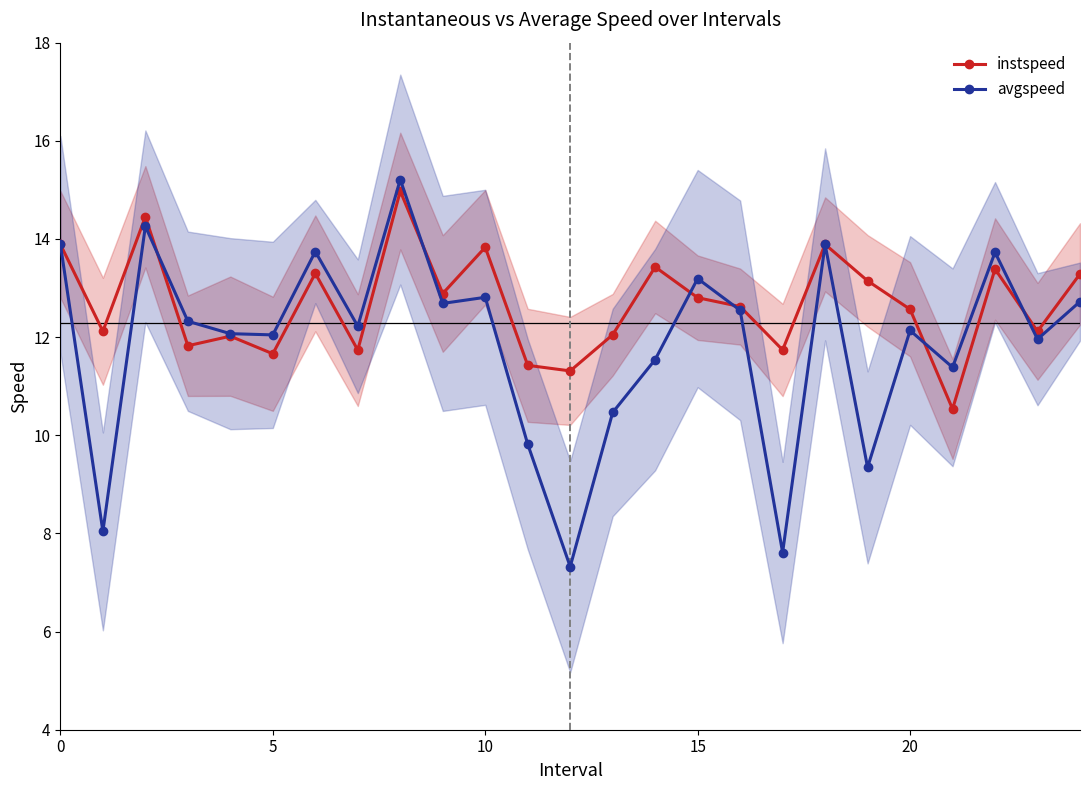

How many values in the instspeed series are below 12?

7